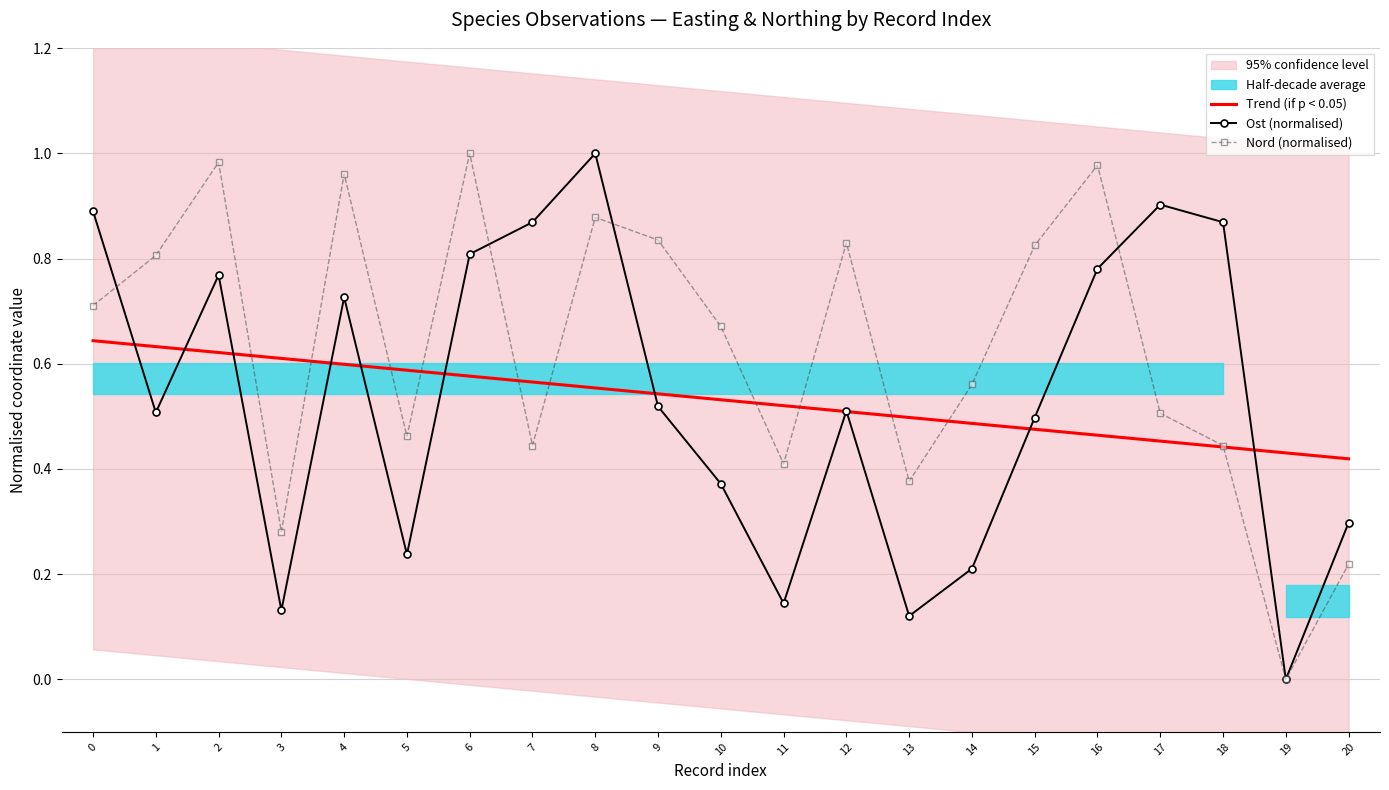

At 14, list the series in order from largest to smallest.

Nord (normalised), Trend (if p < 0.05), Ost (normalised)